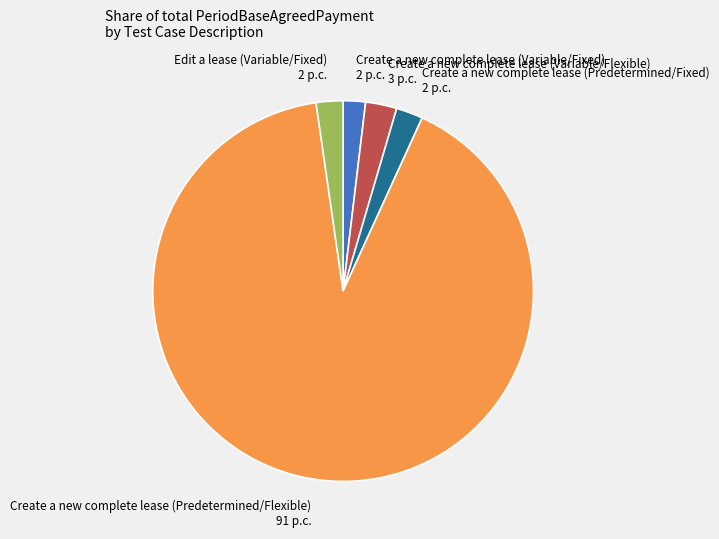

Which slice is the largest?

Create a new complete lease (Predetermined/Flexible)